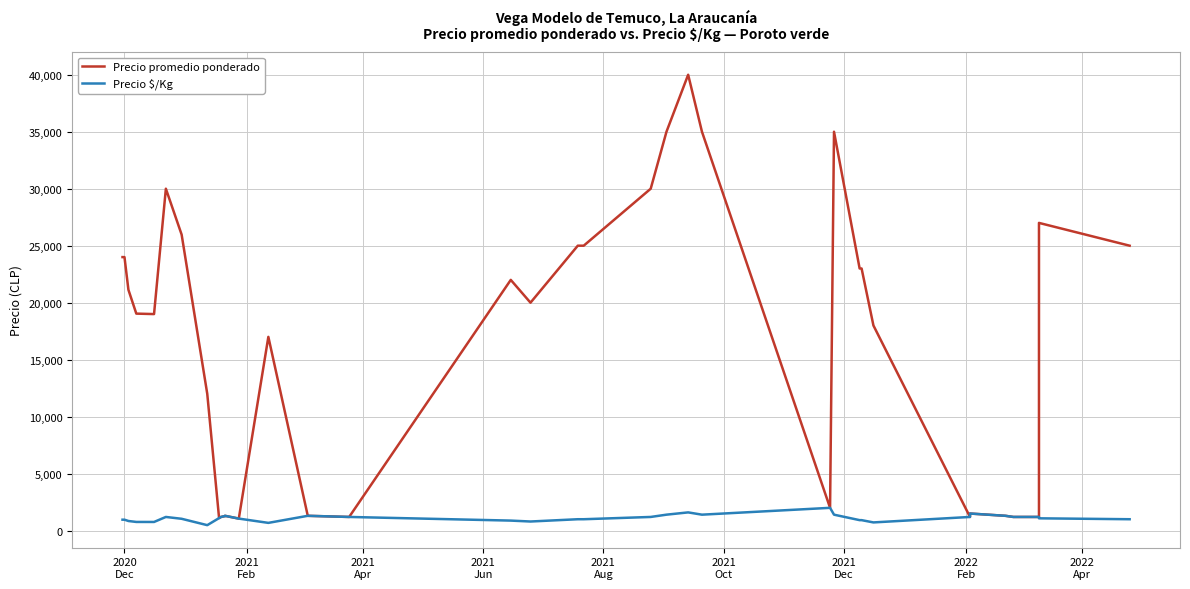

Count the number of categories in the chart.

40